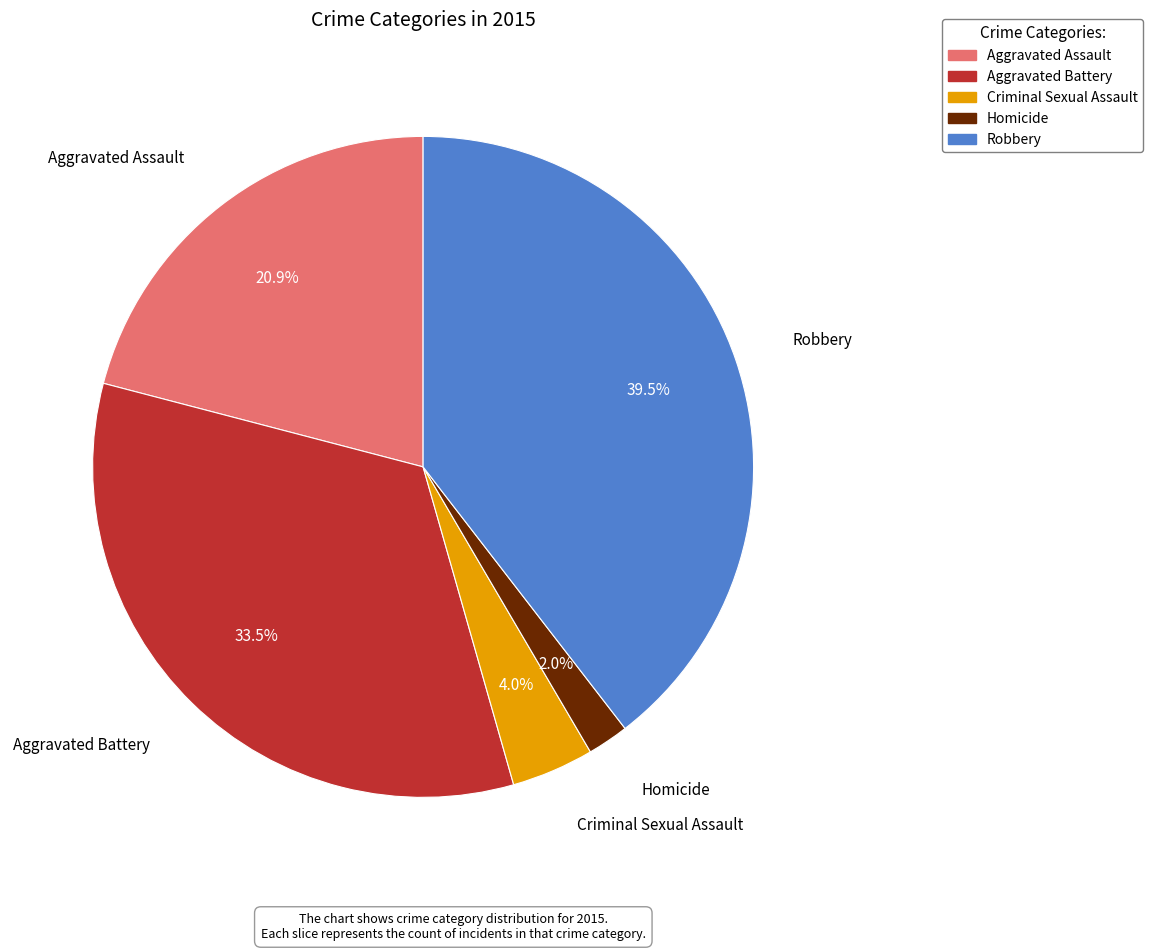

Rank the categories by value from highest to lowest.

Robbery, Aggravated Battery, Aggravated Assault, Criminal Sexual Assault, Homicide